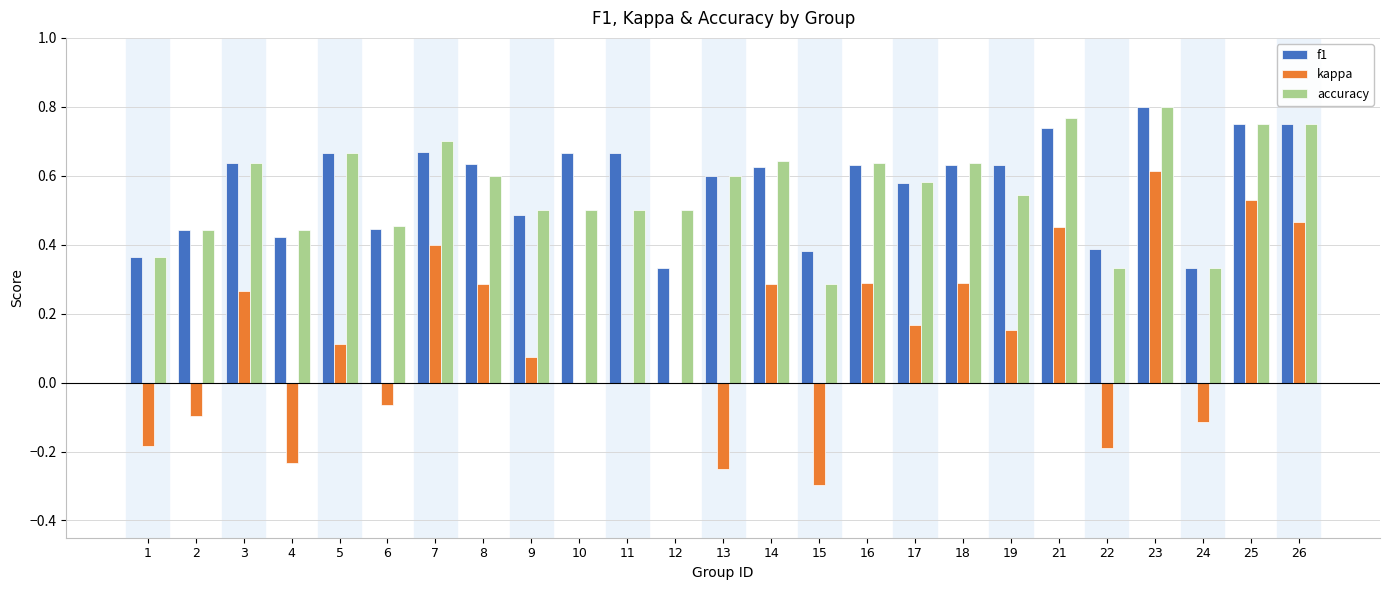

Is it true that accuracy equals 0.8 at 26?

True